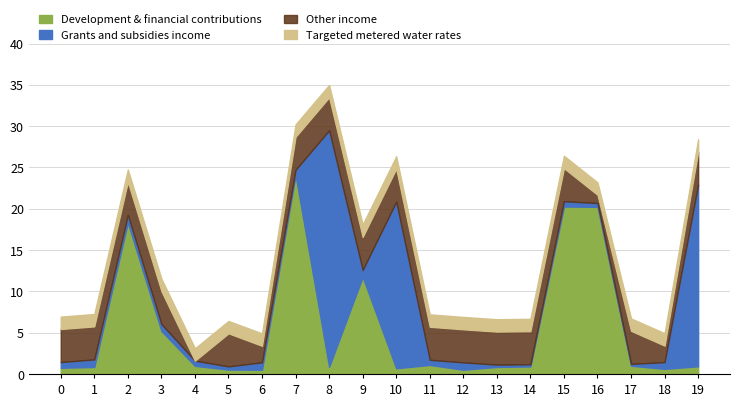

What is the value of the param1_value point at the 8th from the left?

24.1